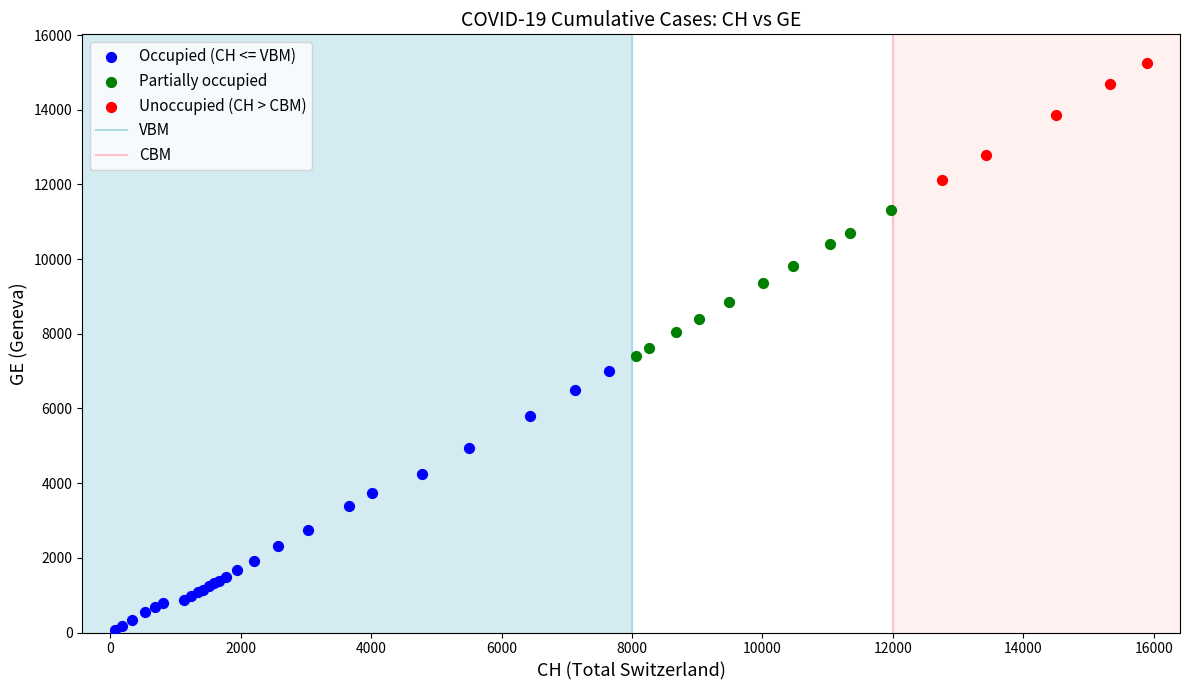

Which series reaches the maximum Y coordinate?

Unoccupied (CH > CBM)